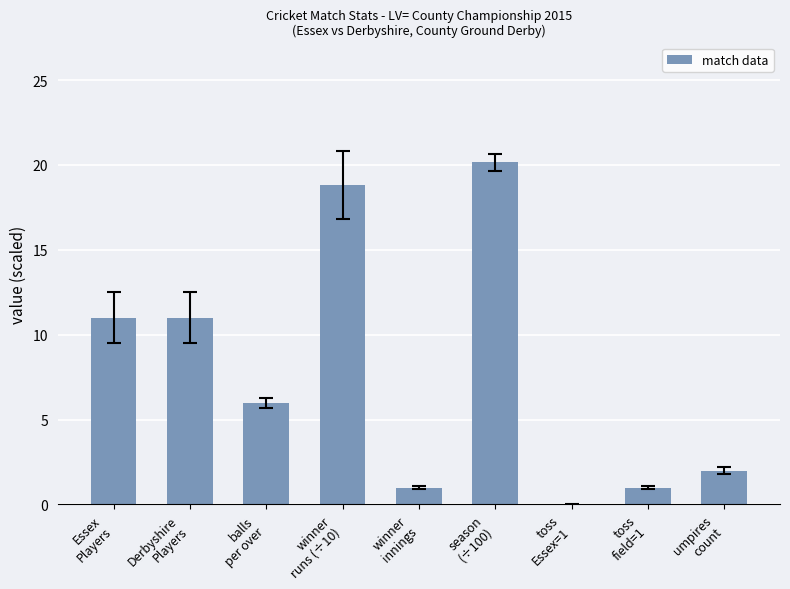

What is the sum of all values?

71.0